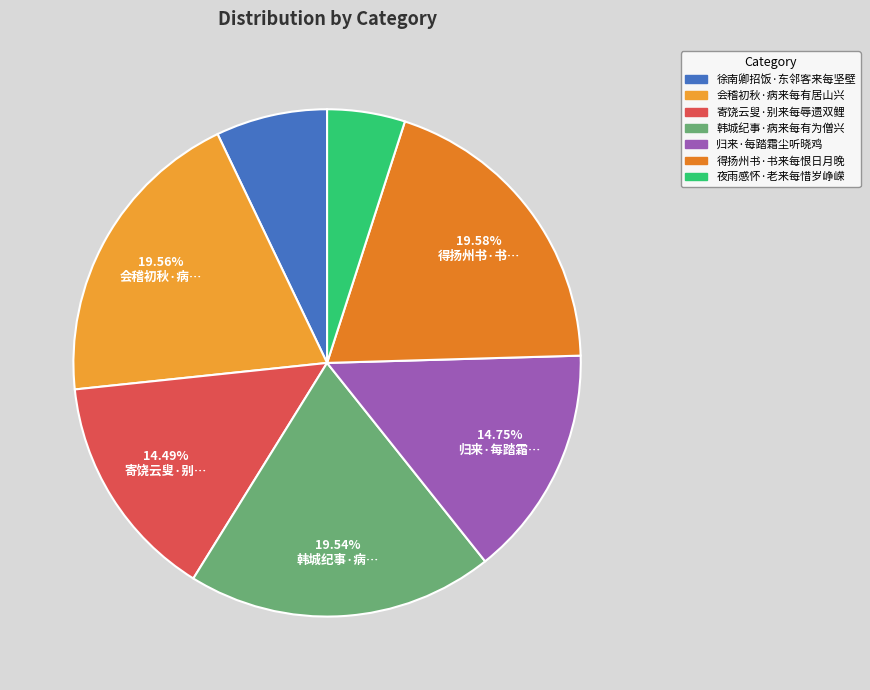

Is 会稽初秋·病来每有居山兴 the majority of the pie?

No